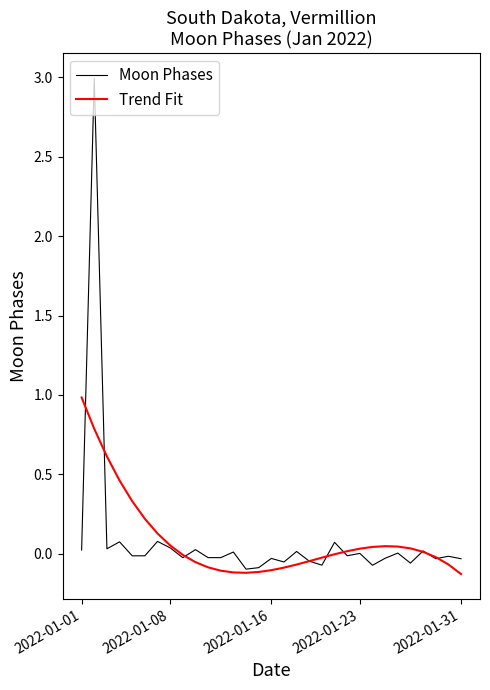

Which series has the widest spread of values?

Moon Phases